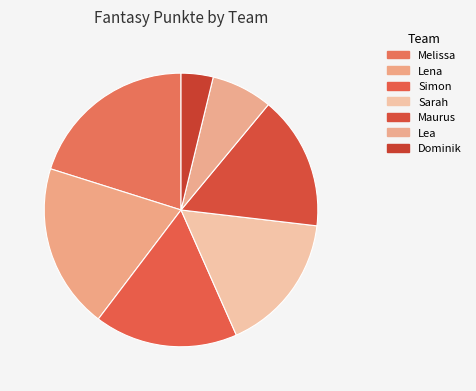

Rank the categories by value from lowest to highest.

Dominik, Lea, Maurus, Sarah, Simon, Lena, Melissa